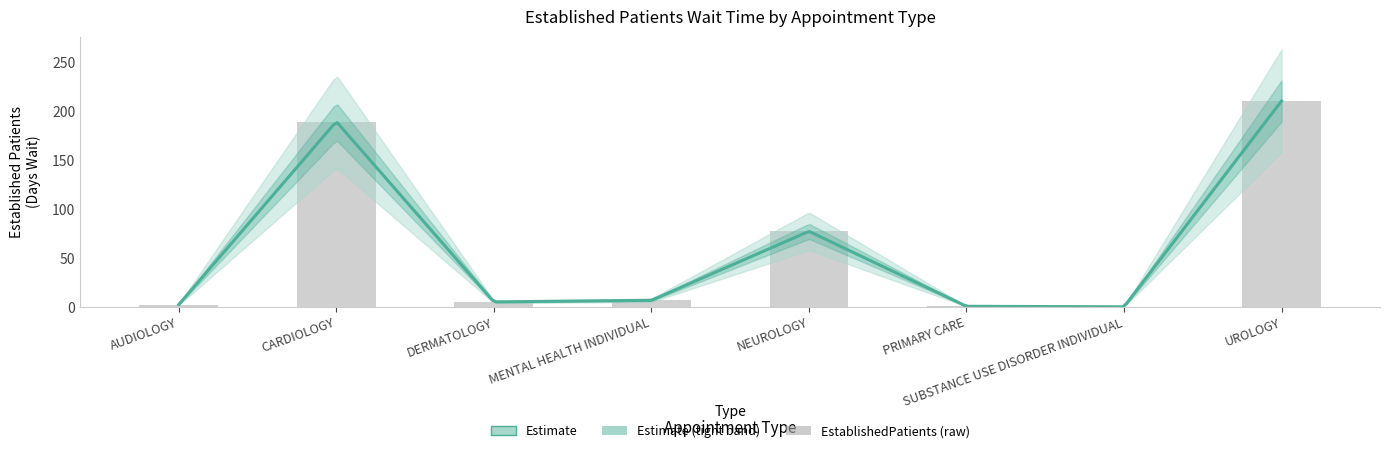

What is the ratio of the value at MENTAL HEALTH INDIVIDUAL to the value at DERMATOLOGY?

1.3